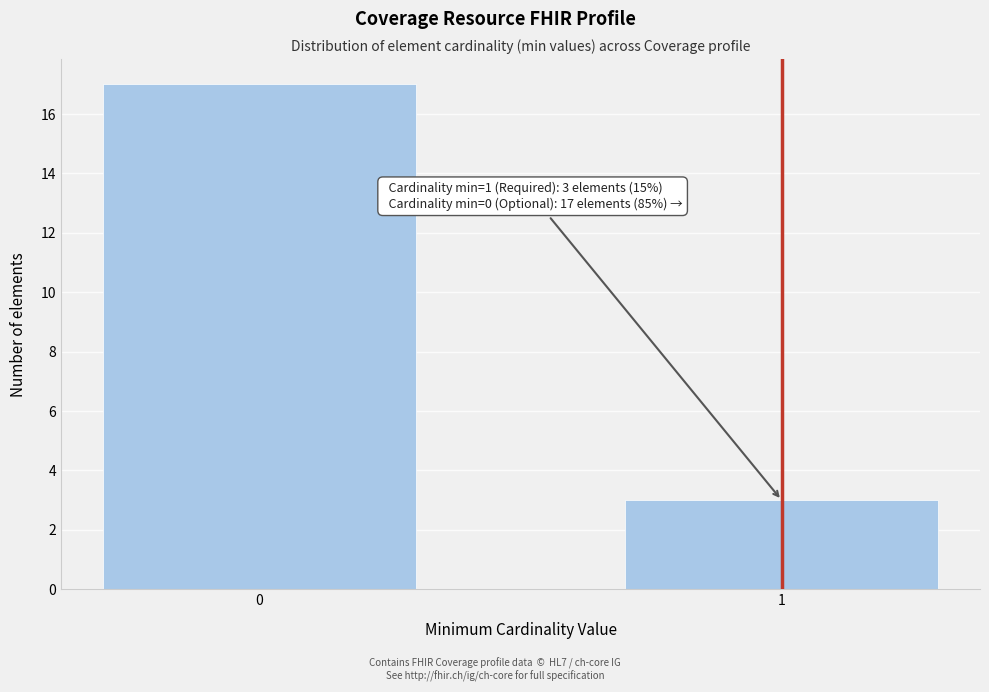

Reading left to right, extract all data points from this chart.

0=17	1=3